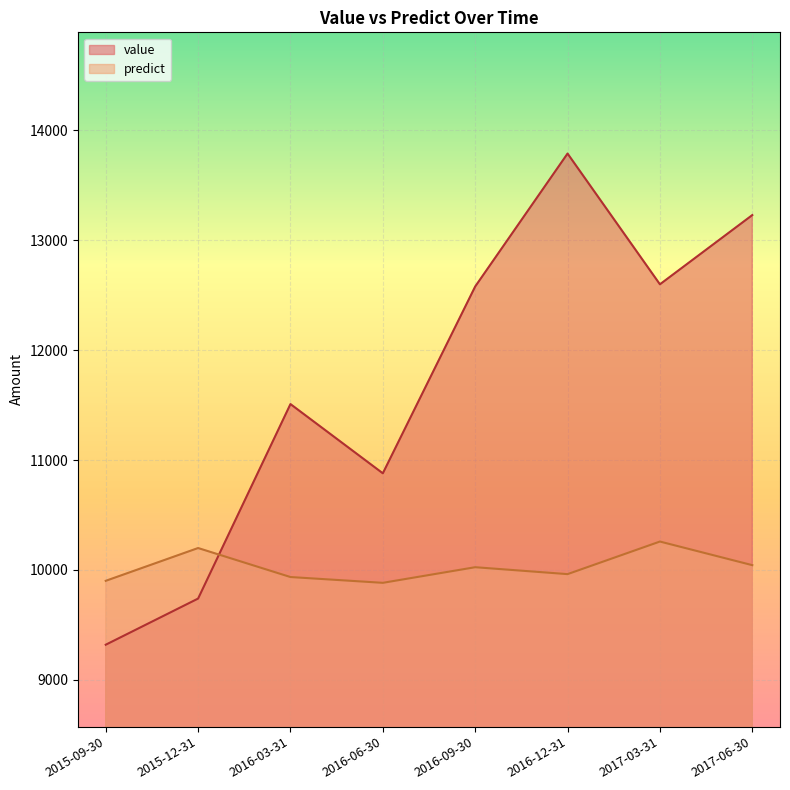

What is the sum of the predict values at 2016-09-30 and 2015-12-31?

20225.3